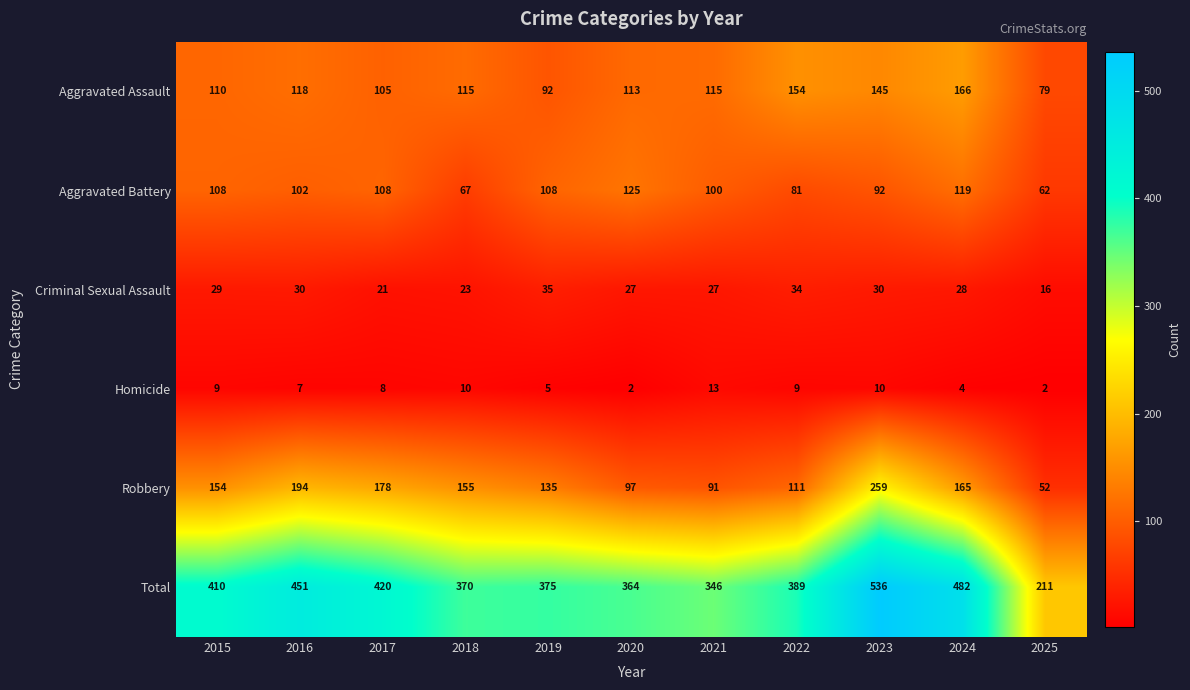

At which category is the sum across all series the highest?

2023